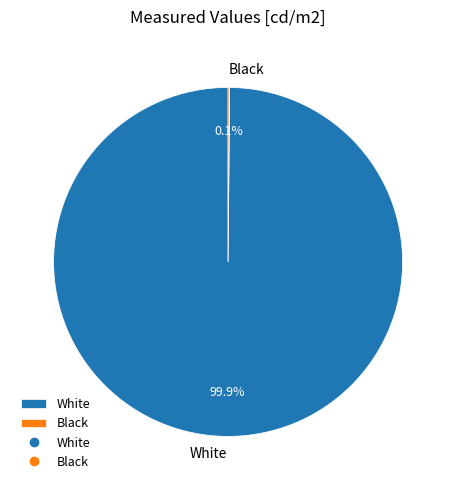

True or false: White accounts for 89% of the total.

False